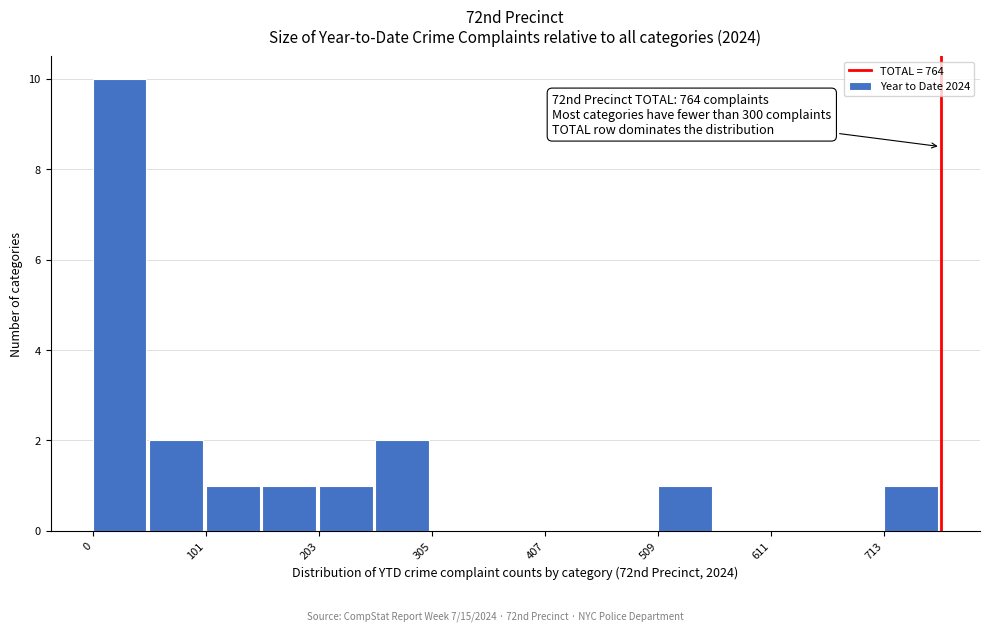

Read against the x-axis, roughly where is the centre of the tallest bar?

20